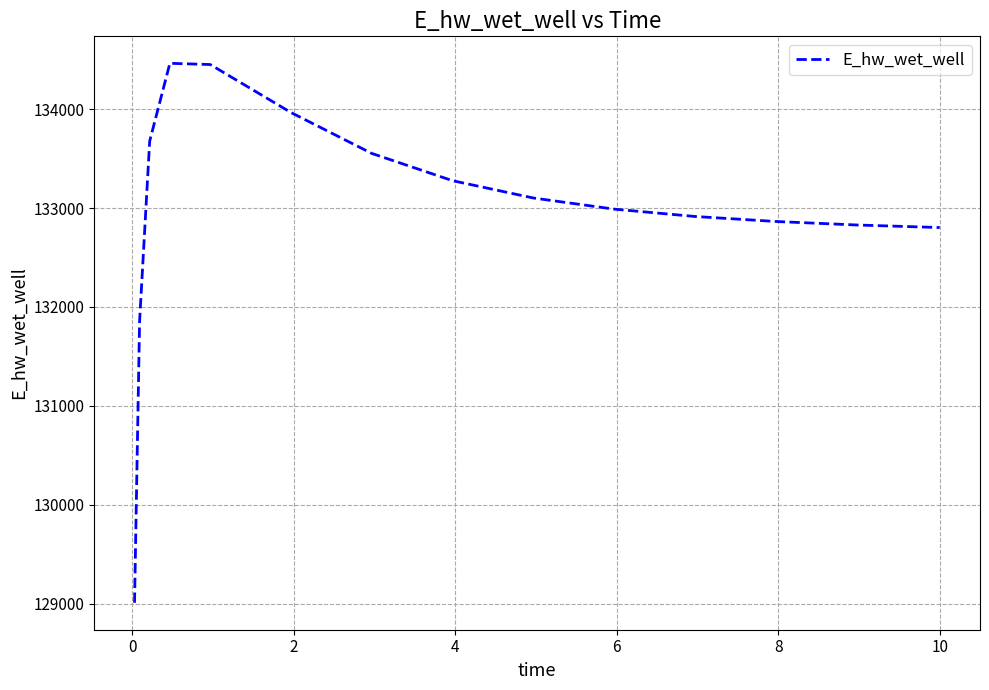

Does the chart display data point markers on the line(s)?

No